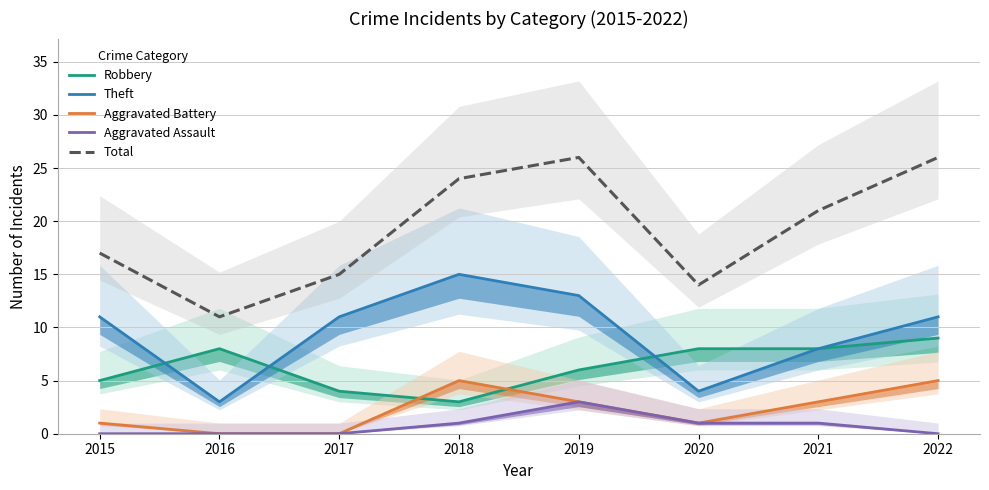

True or false: Total and Aggravated Battery intersect in this chart.

False